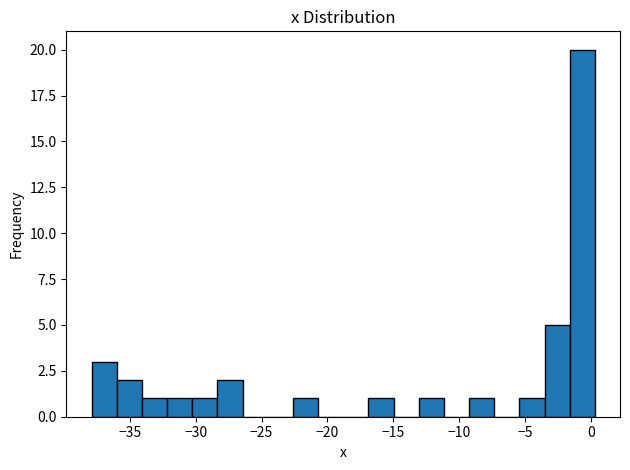

Read against the x-axis, roughly where is the centre of the tallest bar?

-0.5